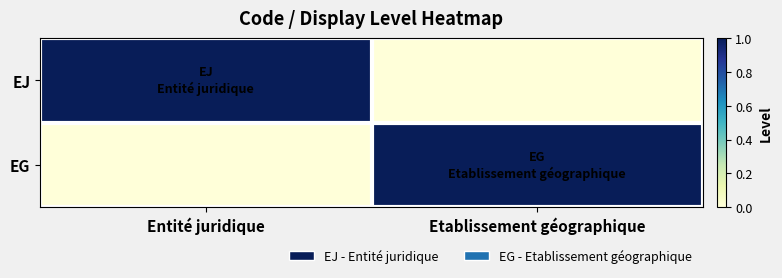

Which has a higher value, Etablissement géographique or Entité juridique?

Entité juridique